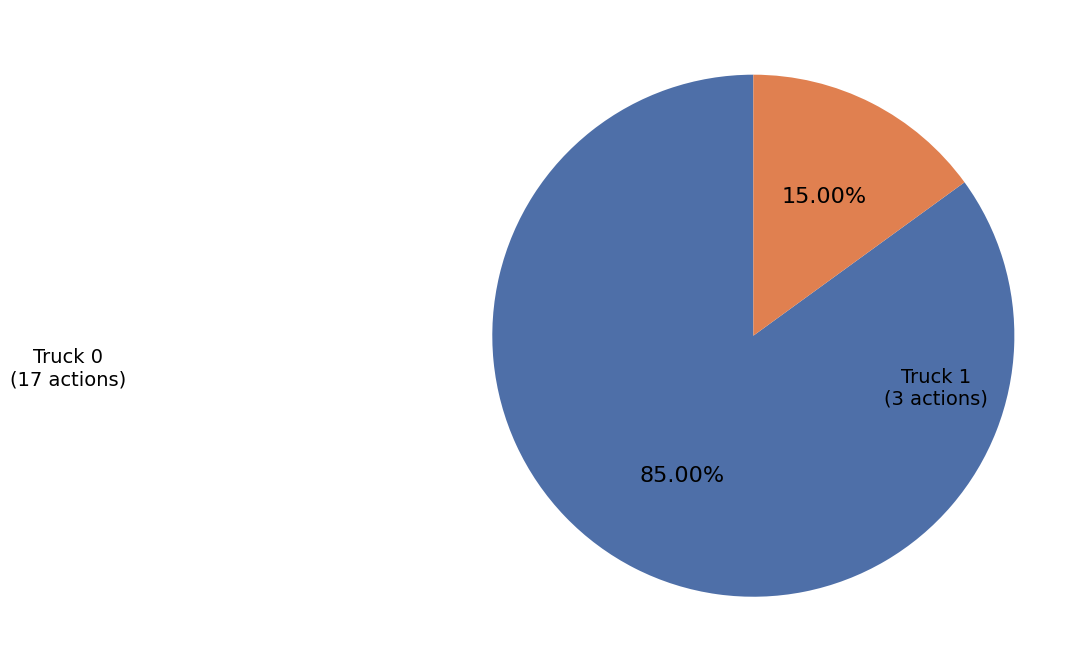

Is there a majority slice in this chart?

Yes